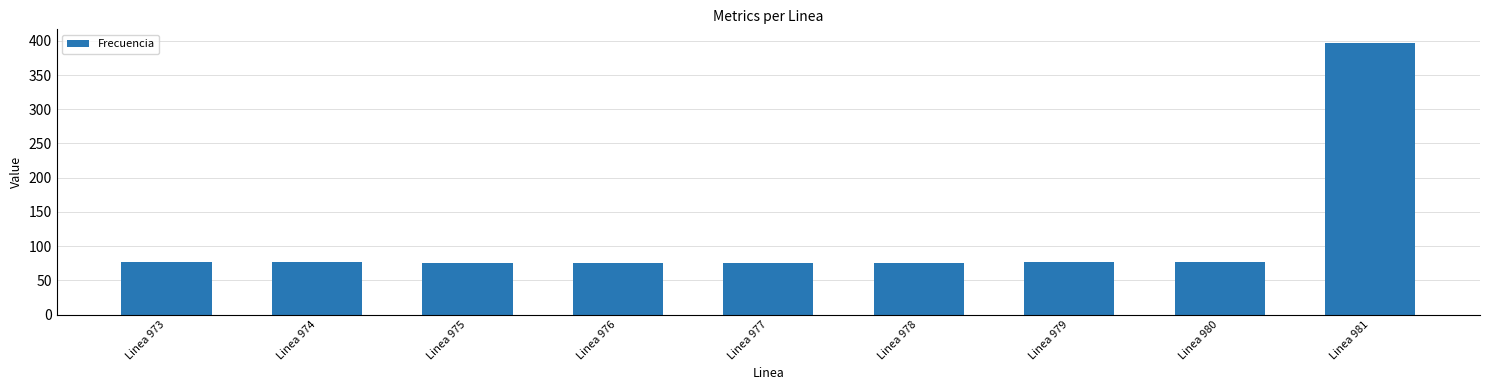

What is the change in value from Linea 980 to Linea 981?

+320.4